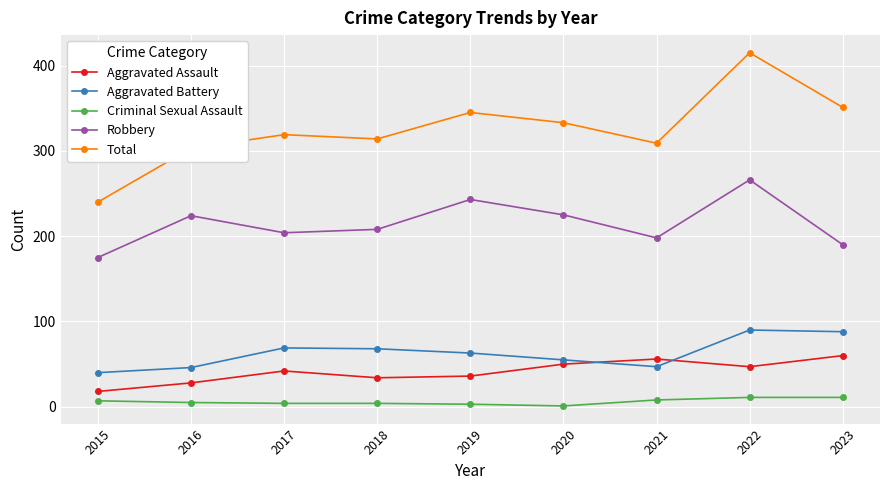

True or false: Aggravated Battery and Criminal Sexual Assault cross at least once.

False